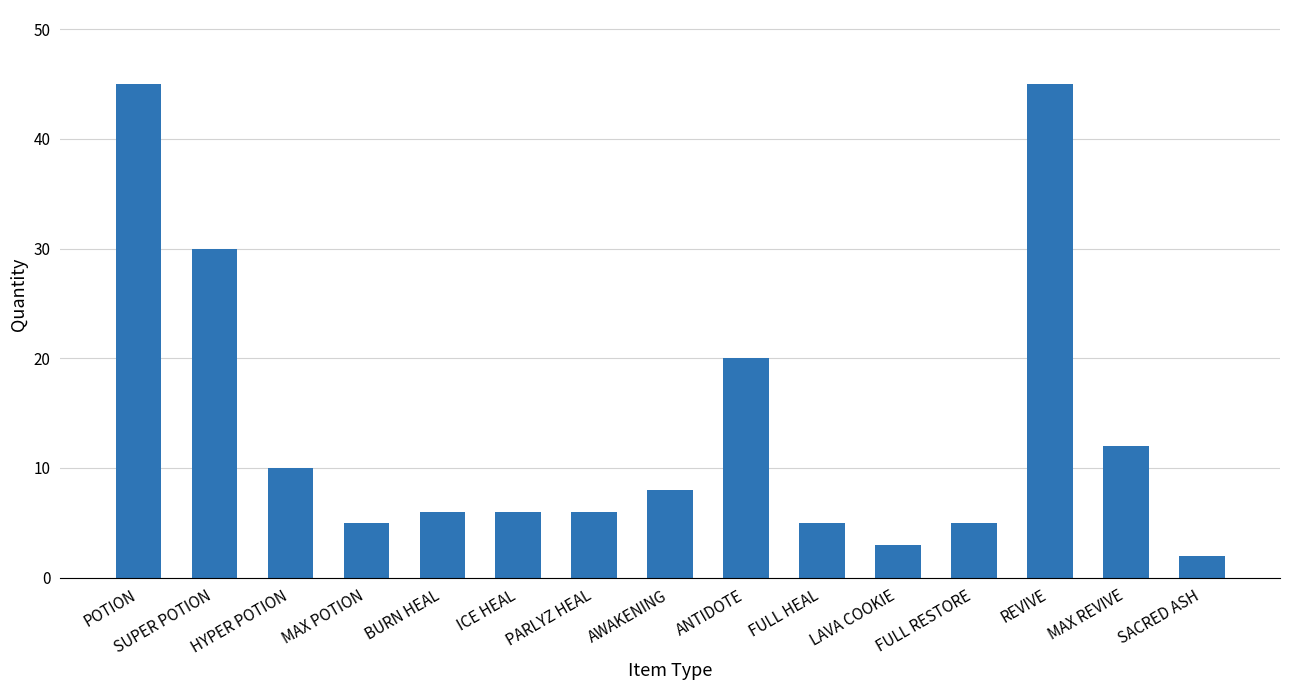

What is the average value?

14